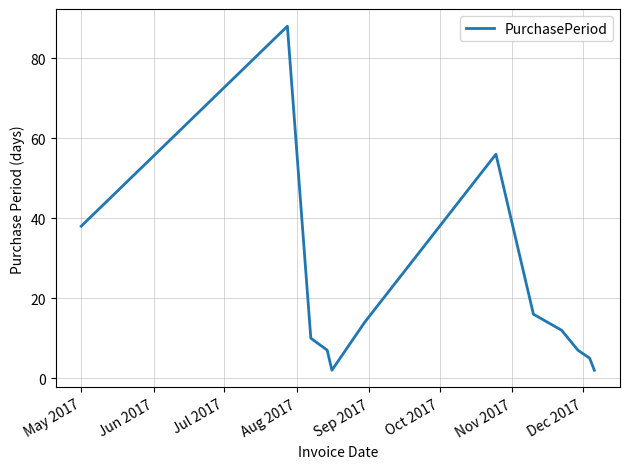

How many lines are shown in the chart?

1